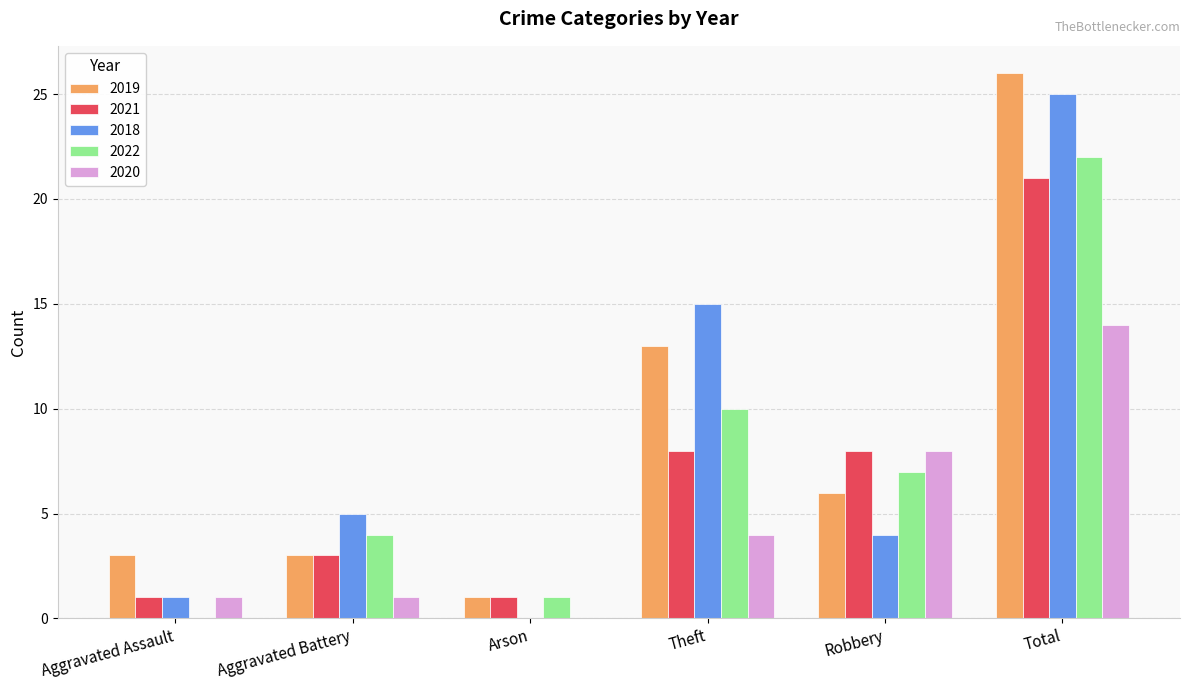

What is the sum of the 2020 values at Theft and Arson?

4